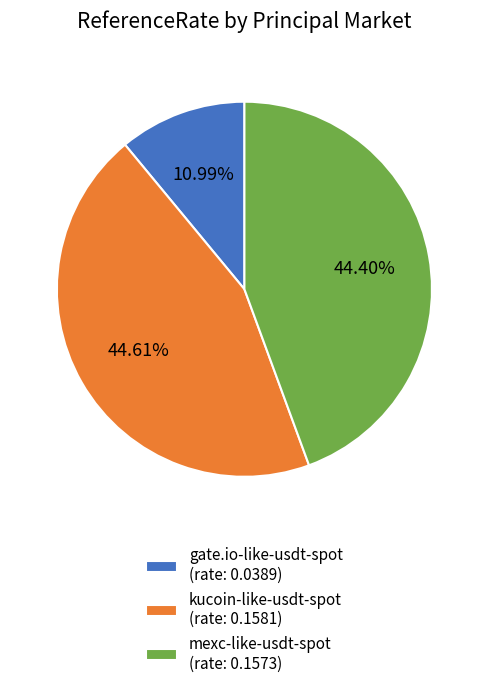

Which slice is the smallest?

gate.io-like-usdt-spot (rate: 0.0389)